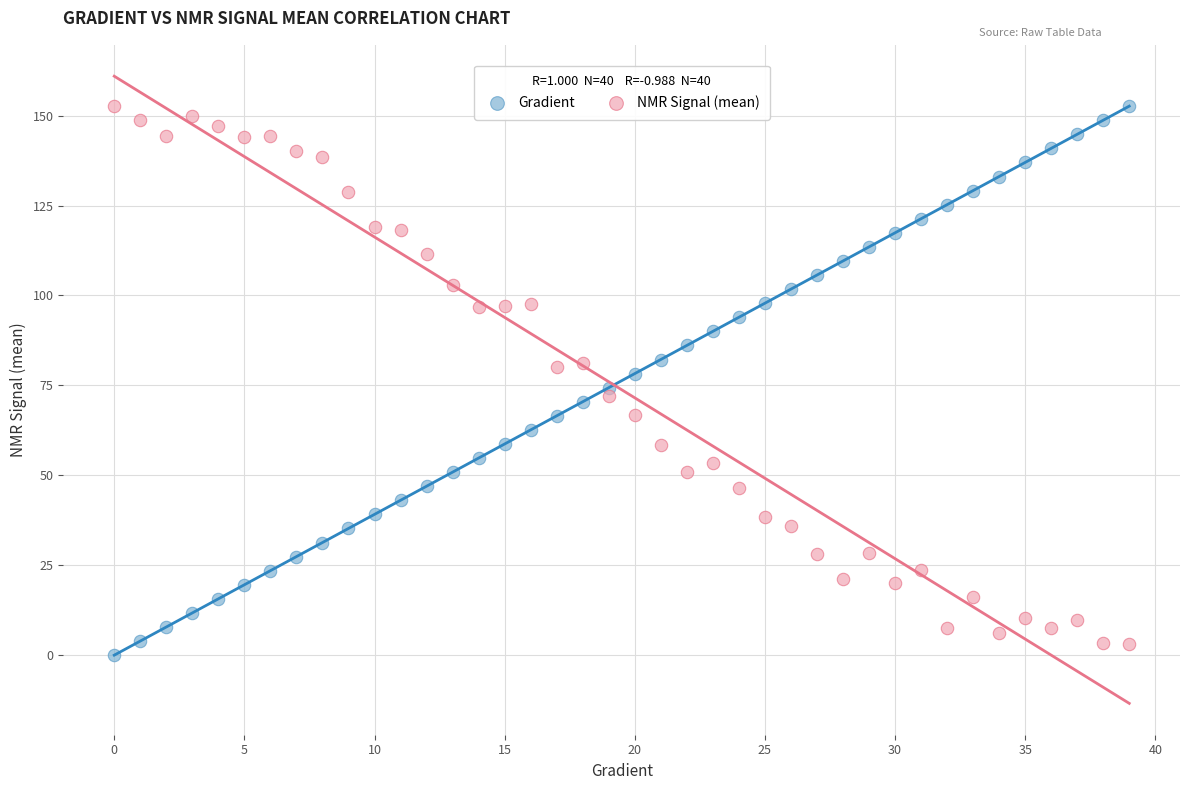

How many points are shown in the scatter plot?

80